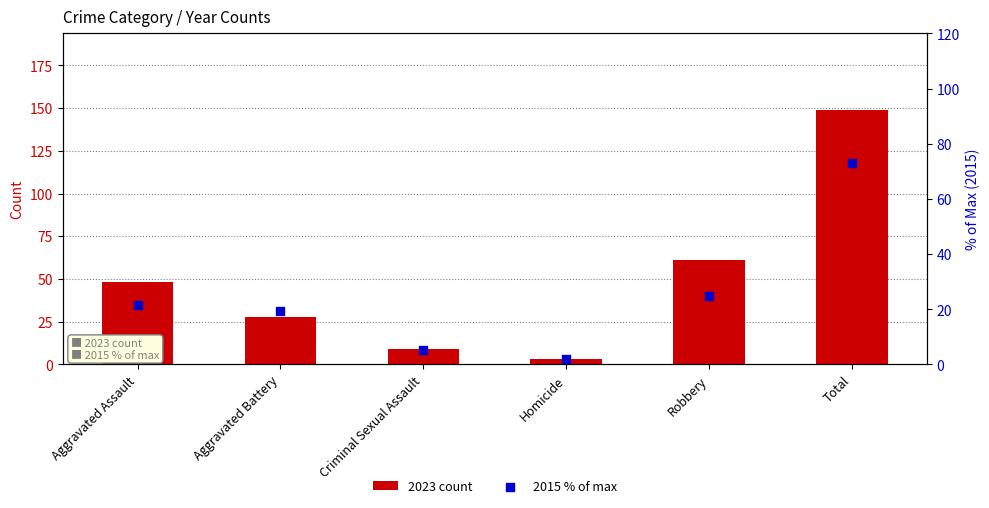

What are all the series names shown in the legend?

2023 count, 2015 % of max